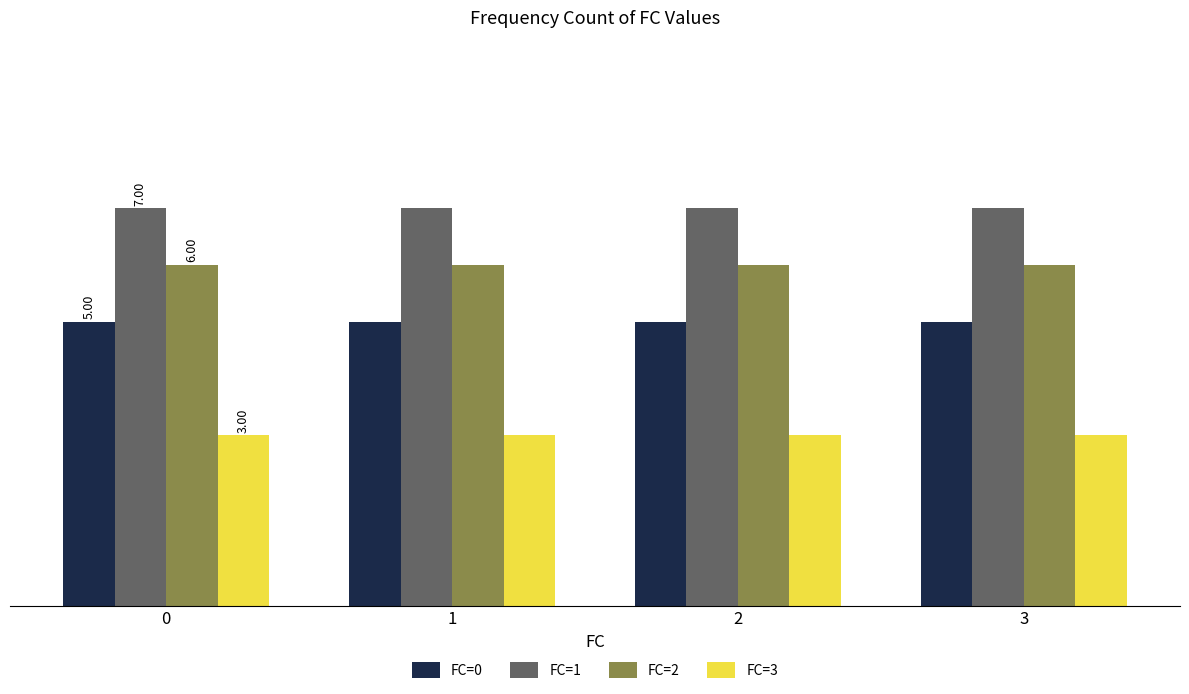

List the labels in order of FC=0 value, smallest first.

0, 1, 2, 3